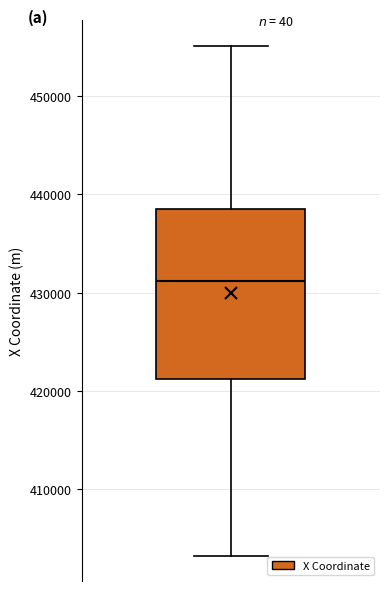

Transcribe this box plot: give where the median line is, the range the box spans, and where the two whiskers end, as read against the y-axis. The values are not printed on the chart, so give them approximately, as read against the axis.

median 431000, box 421000 to 439000, whiskers 403000 to 455000